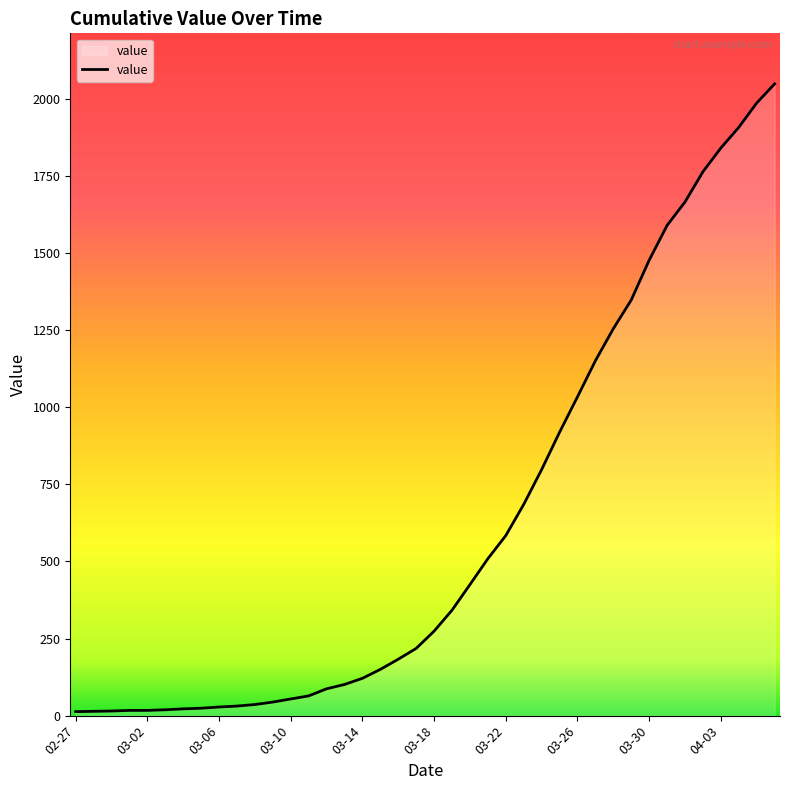

What is the difference between the maximum and minimum values?

2036